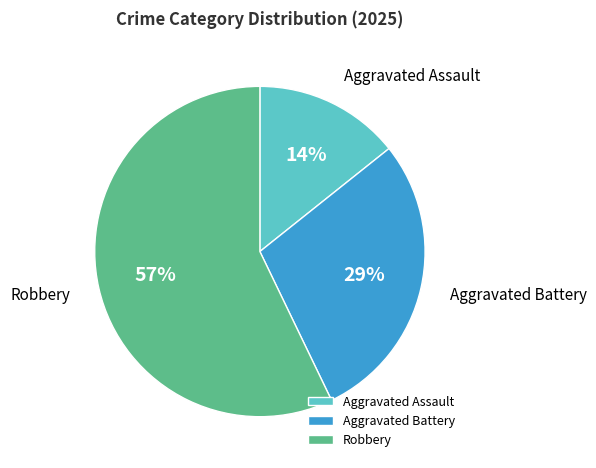

Which category has the smallest portion of the pie?

Aggravated Assault